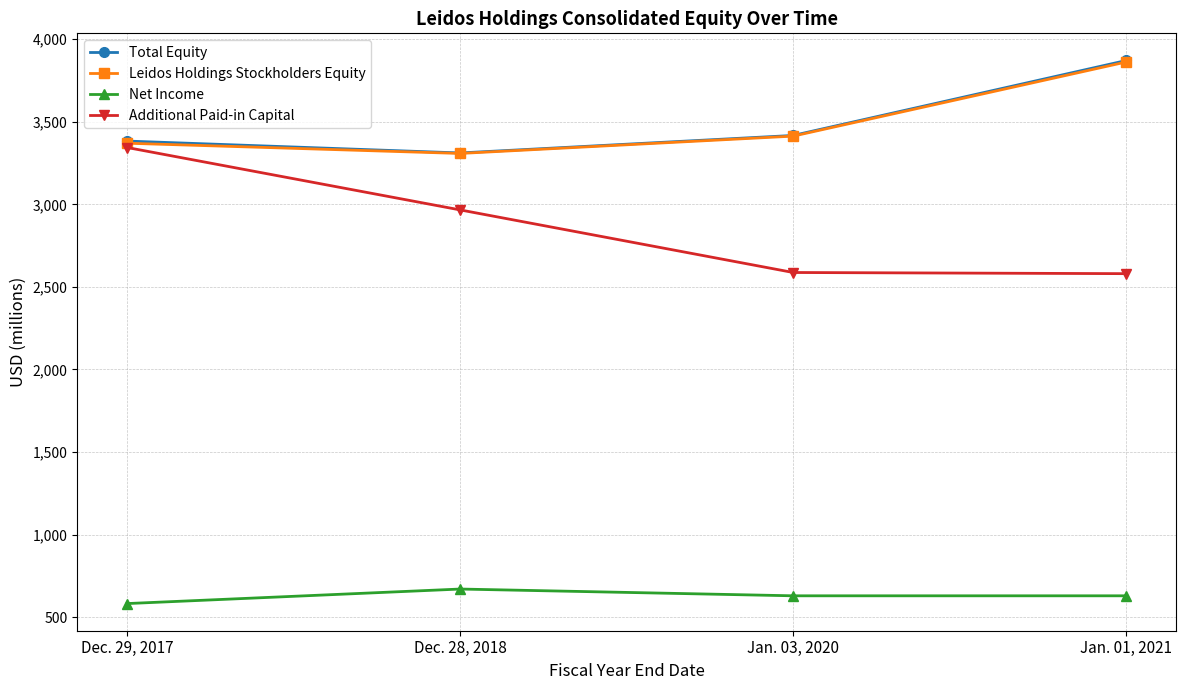

True or false: Leidos Holdings Stockholders Equity and Net Income intersect in this chart.

False